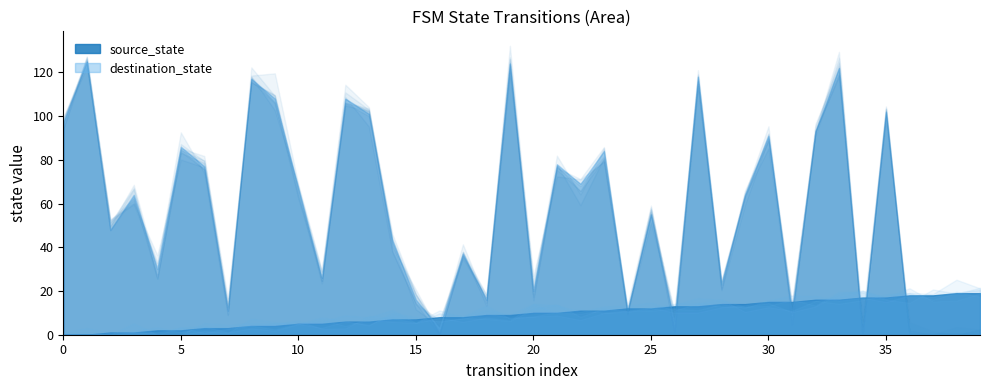

How many values in destination_state are above zero?

35